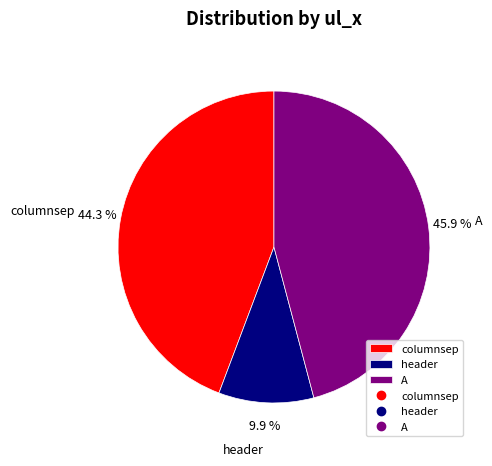

Rank the categories by value from lowest to highest.

header, columnsep, A